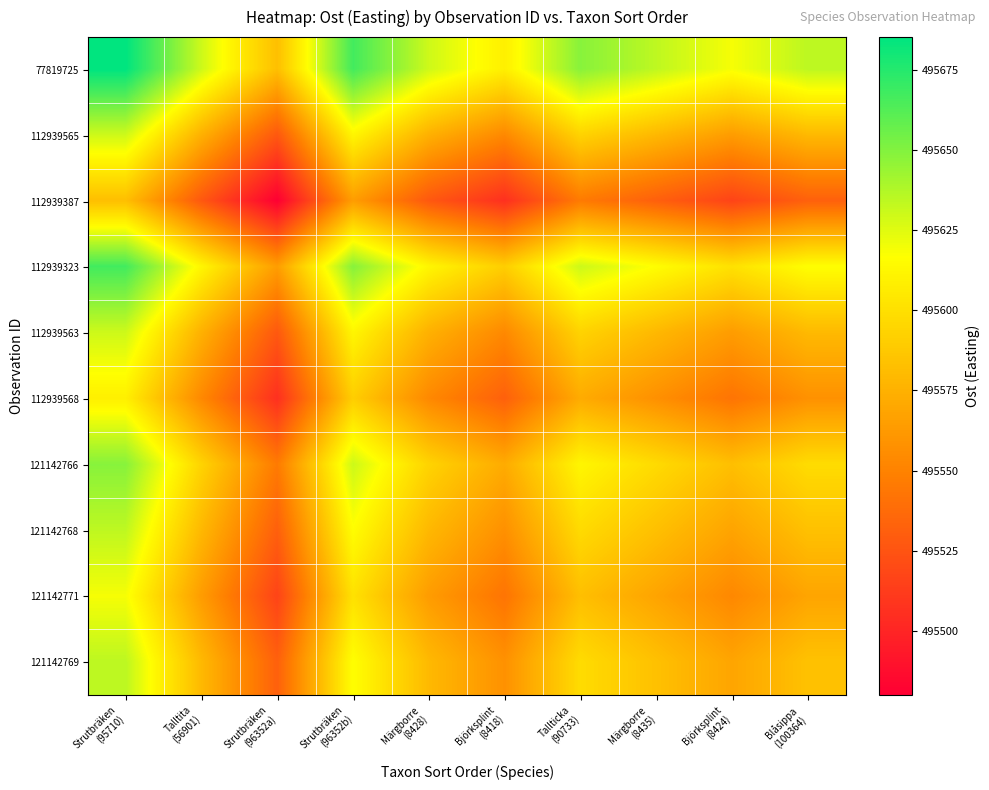

What is the difference between the highest and lowest values at Strutbräken
(96352a)?

102.6